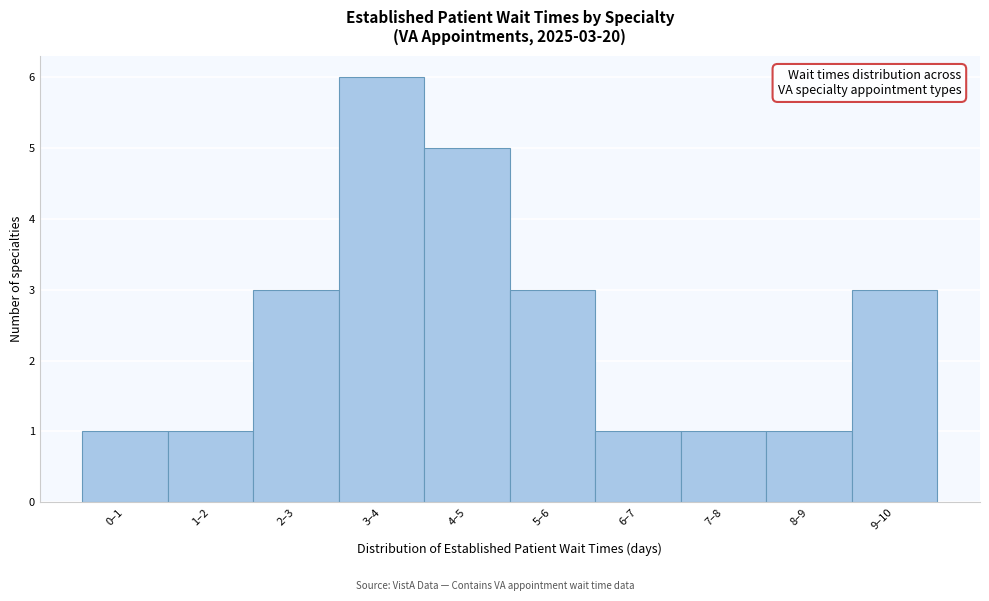

Reading right to left, what are all the values shown in this chart?

9–10=3	8–9=1	7–8=1	6–7=1	5–6=3	4–5=5	3–4=6	2–3=3	1–2=1	0–1=1